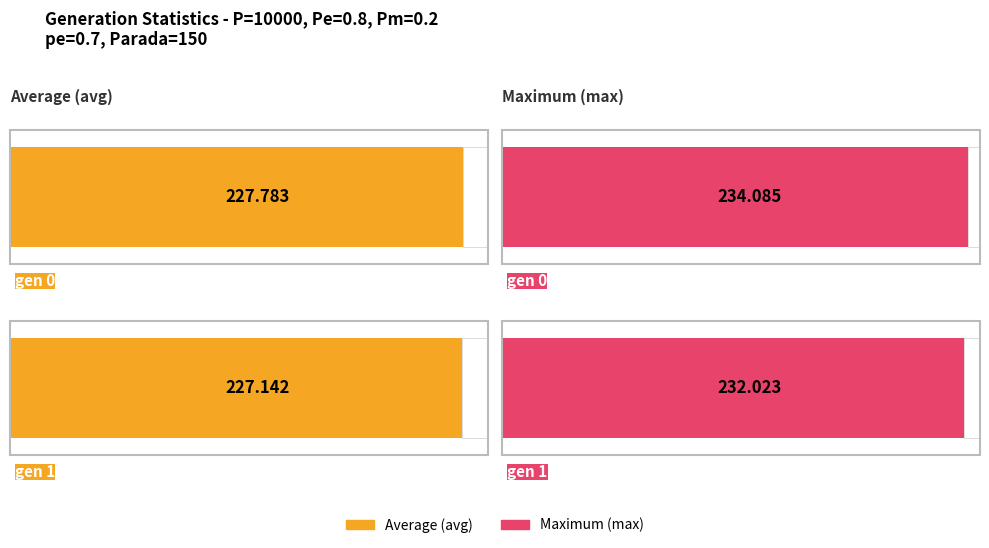

Which series changed the most between gen 0 and gen 1?

max